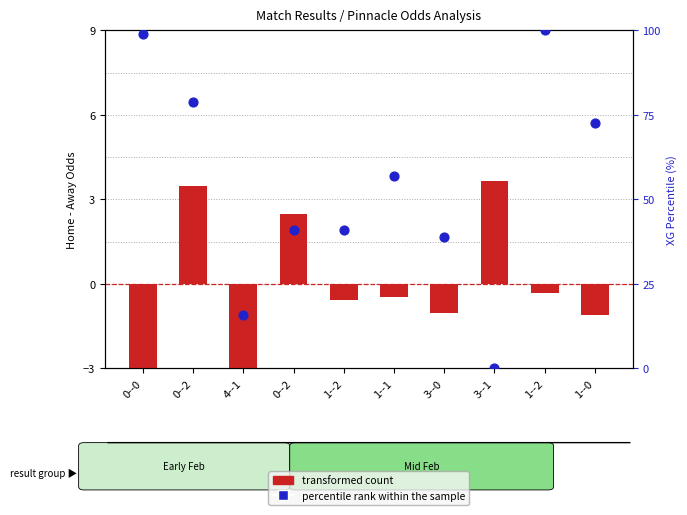

What is the change in value from 1--2 to 3--1?

-41.1